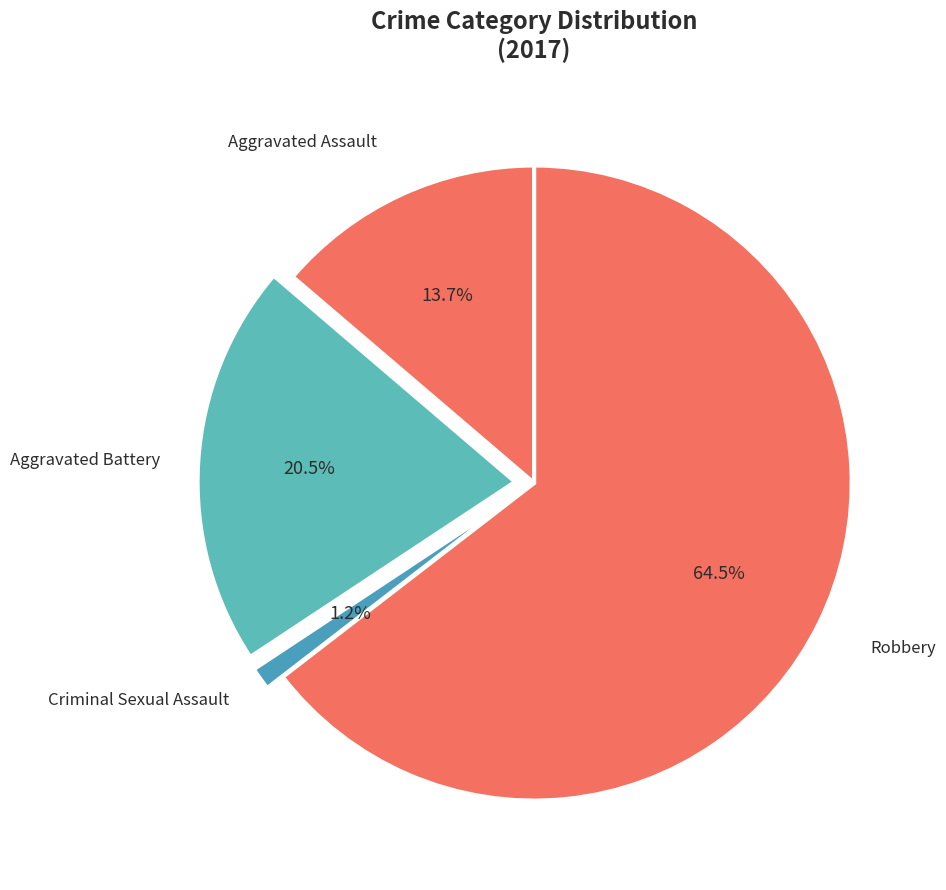

Combined, do Aggravated Assault and Robbery account for over 50%?

Yes